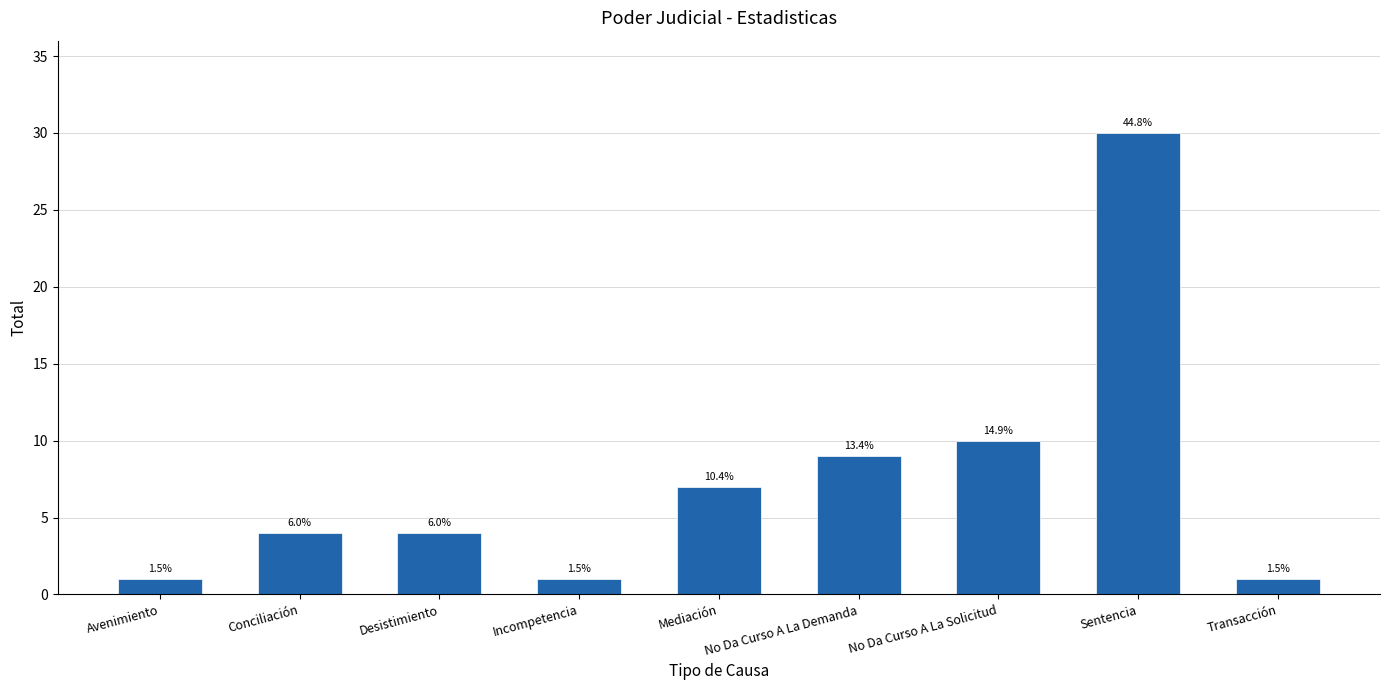

Which category has the highest value across all series?

Sentencia